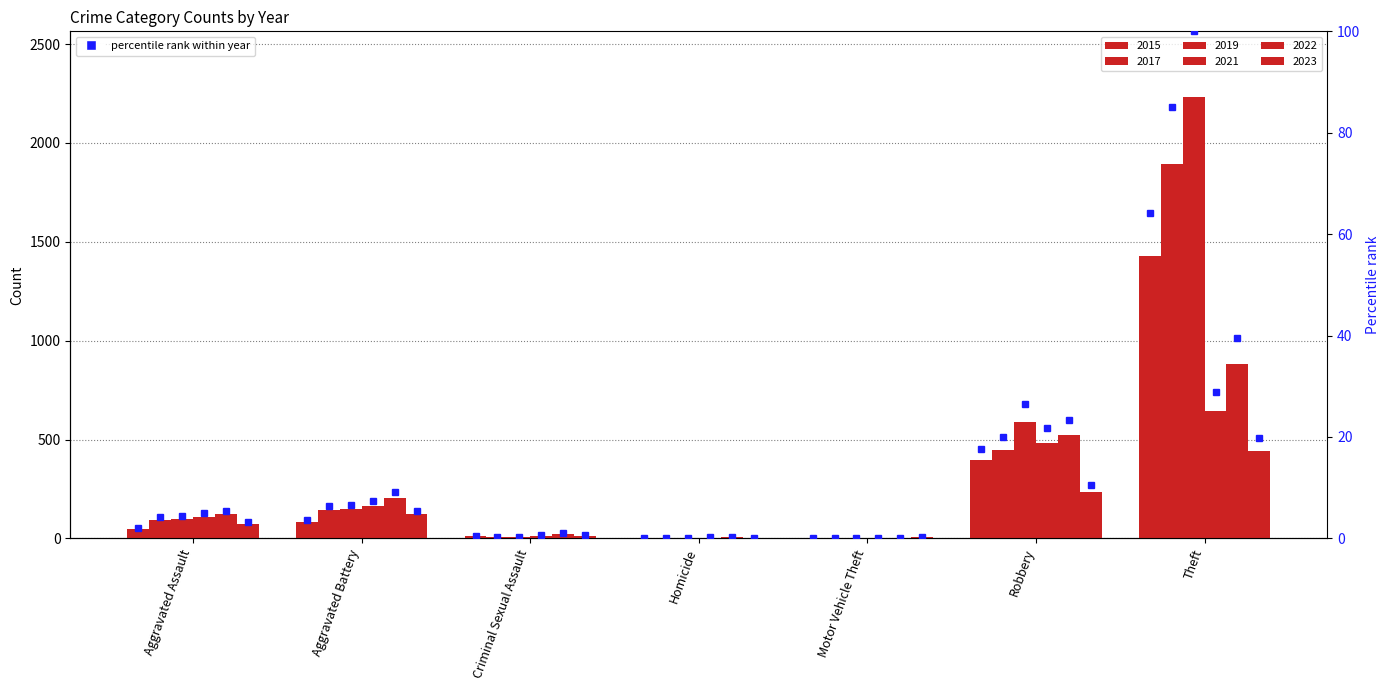

Is it true that the value at Aggravated Battery is 6.3?

False